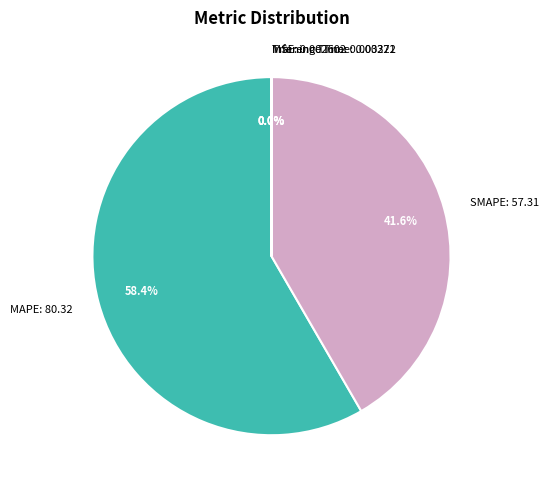

Which category has the biggest portion of the pie?

MAPE